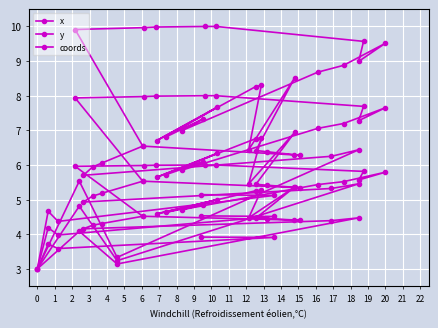

How many data points does each series have?

37